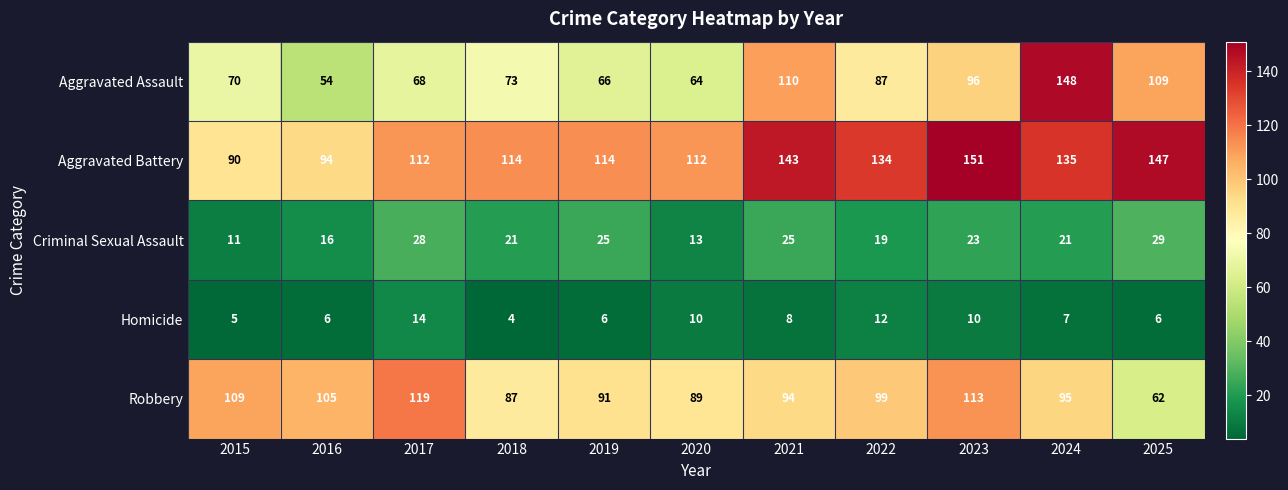

What is the difference between the maximum and minimum values in the Homicide series?

10